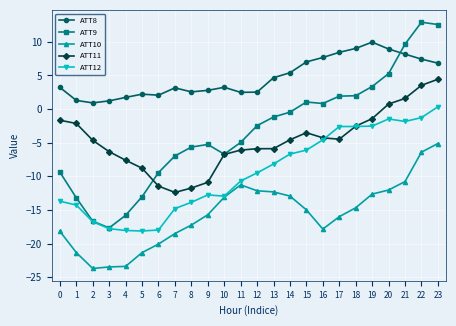

At 4, list the series in order from smallest to largest.

ATT10, ATT12, ATT9, ATT11, ATT8